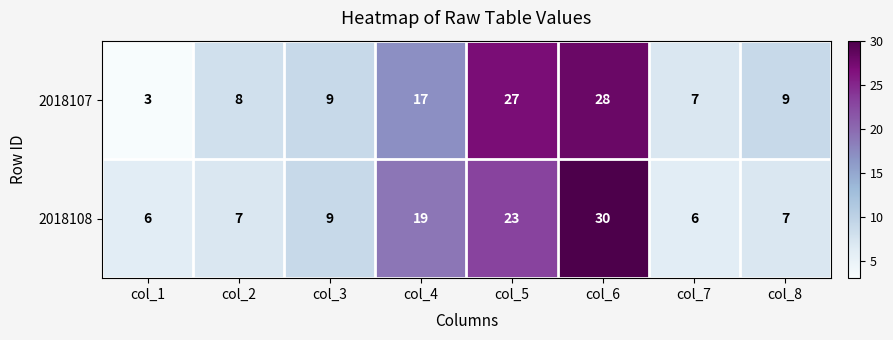

What is the difference between the highest and lowest values at col_4?

2